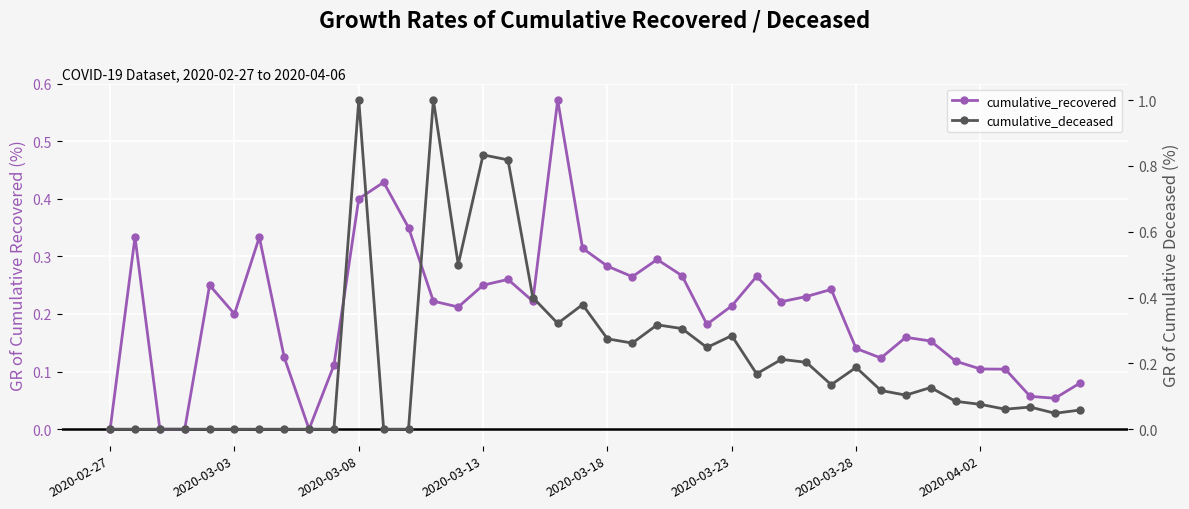

Rank the series at 2020-02-27 from highest to lowest value.

cumulative_recovered, cumulative_deceased